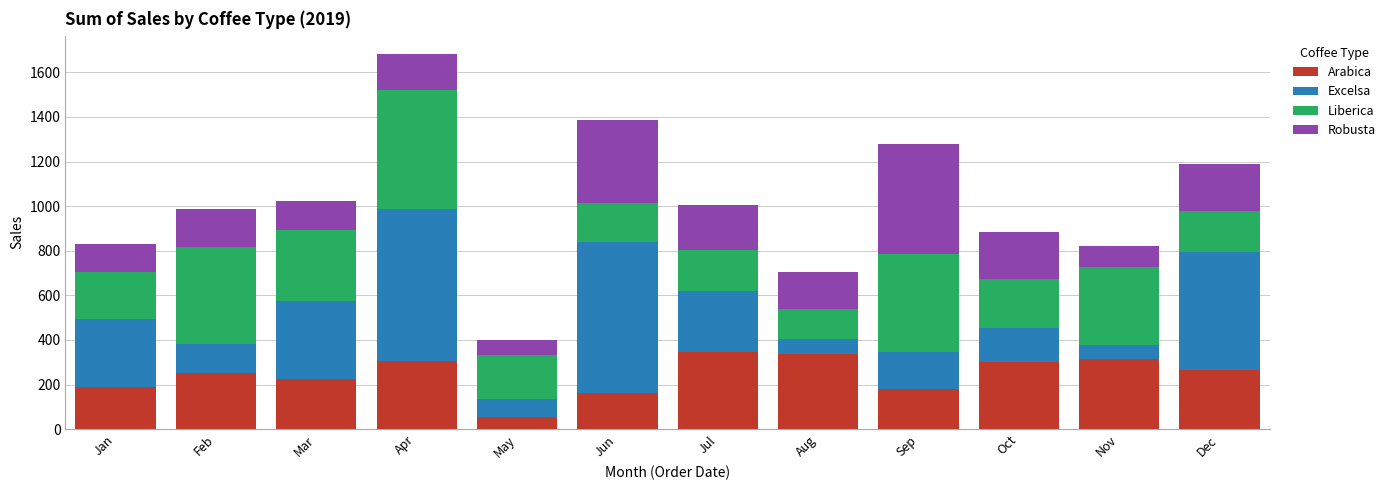

At which label is Arabica closest to 199?

Jan